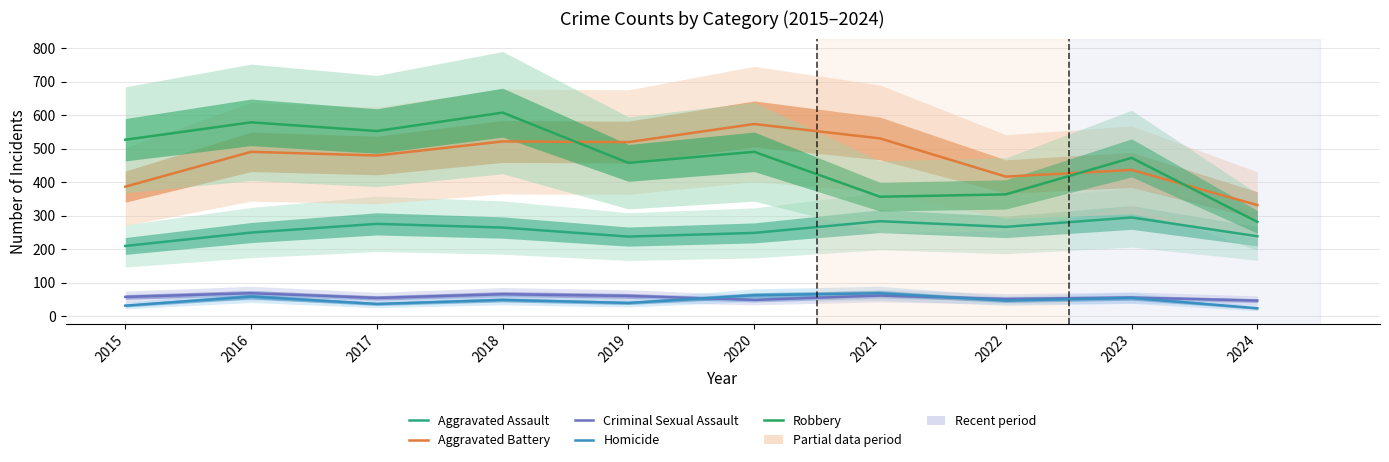

What is the highest value of the Aggravated Battery series?

574